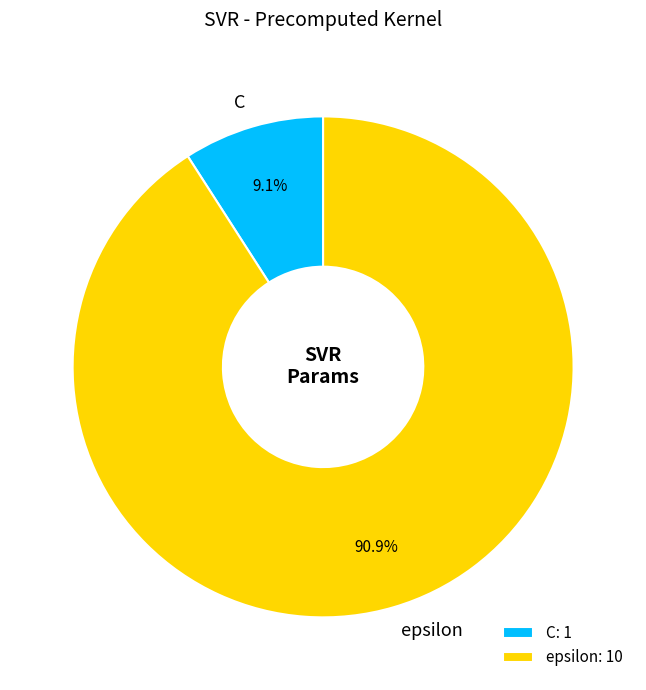

Combined, do epsilon and C account for over 50%?

Yes